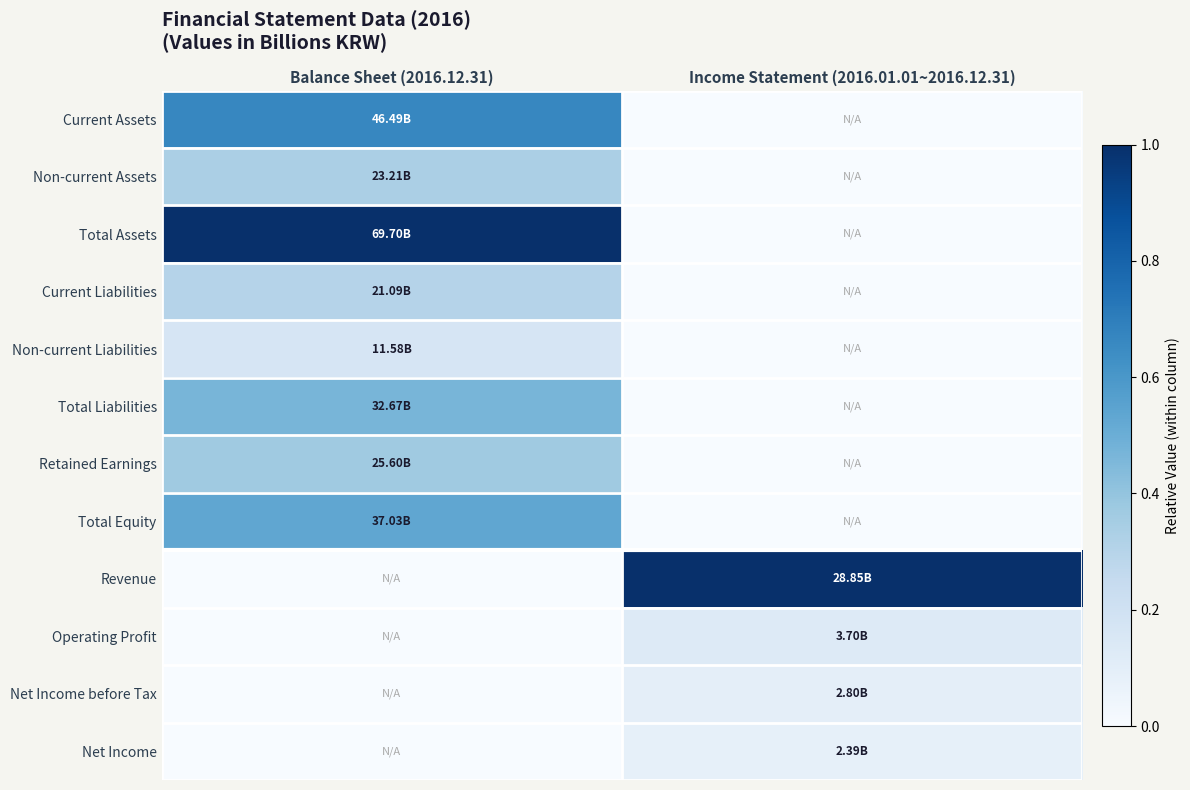

Reading right to left, list all the values displayed in this chart.

Current Assets: Income Statement (2016.01.01~2016.12.31)=0.0	Balance Sheet (2016.12.31)=0.7
Non-current Assets: Income Statement (2016.01.01~2016.12.31)=0.0	Balance Sheet (2016.12.31)=0.3
Total Assets: Income Statement (2016.01.01~2016.12.31)=0.0	Balance Sheet (2016.12.31)=1.0
Current Liabilities: Income Statement (2016.01.01~2016.12.31)=0.0	Balance Sheet (2016.12.31)=0.3
Non-current Liabilities: Income Statement (2016.01.01~2016.12.31)=0.0	Balance Sheet (2016.12.31)=0.2
Total Liabilities: Income Statement (2016.01.01~2016.12.31)=0.0	Balance Sheet (2016.12.31)=0.5
Retained Earnings: Income Statement (2016.01.01~2016.12.31)=0.0	Balance Sheet (2016.12.31)=0.4
Total Equity: Income Statement (2016.01.01~2016.12.31)=0.0	Balance Sheet (2016.12.31)=0.5
Revenue: Income Statement (2016.01.01~2016.12.31)=1.0	Balance Sheet (2016.12.31)=0.0
Operating Profit: Income Statement (2016.01.01~2016.12.31)=0.1	Balance Sheet (2016.12.31)=0.0
Net Income before Tax: Income Statement (2016.01.01~2016.12.31)=0.1	Balance Sheet (2016.12.31)=0.0
Net Income: Income Statement (2016.01.01~2016.12.31)=0.1	Balance Sheet (2016.12.31)=0.0